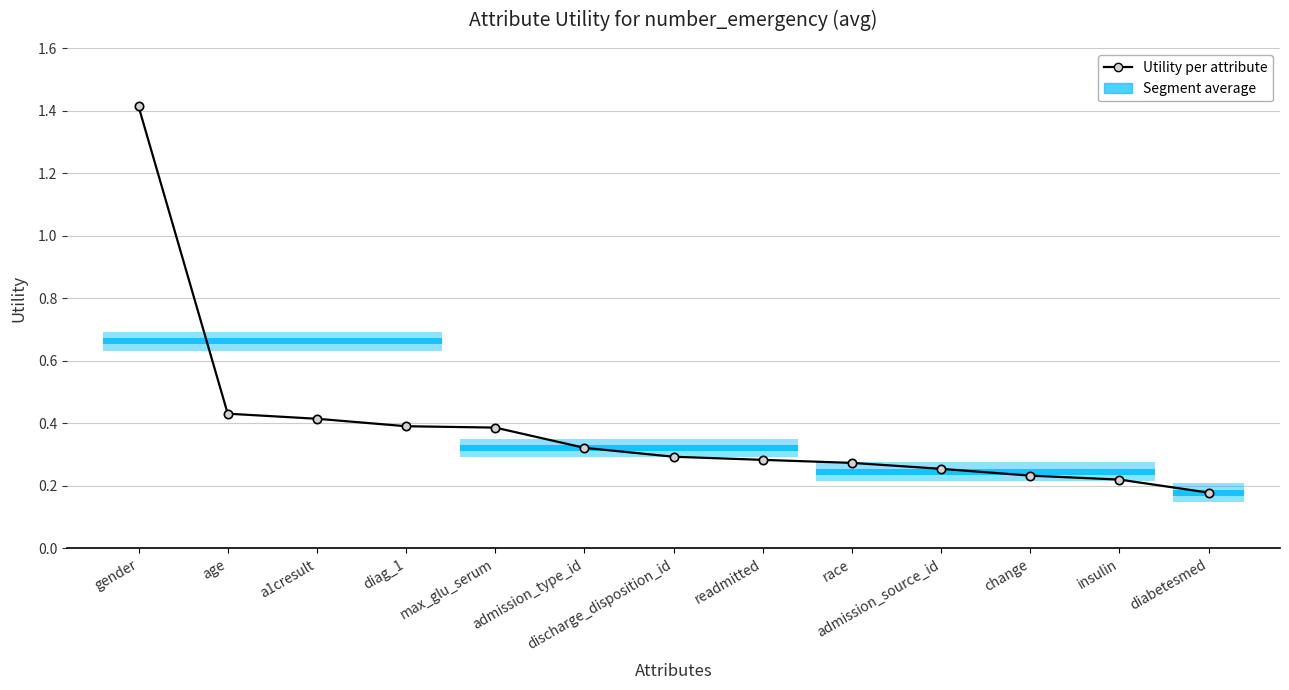

What is the average value?

0.4